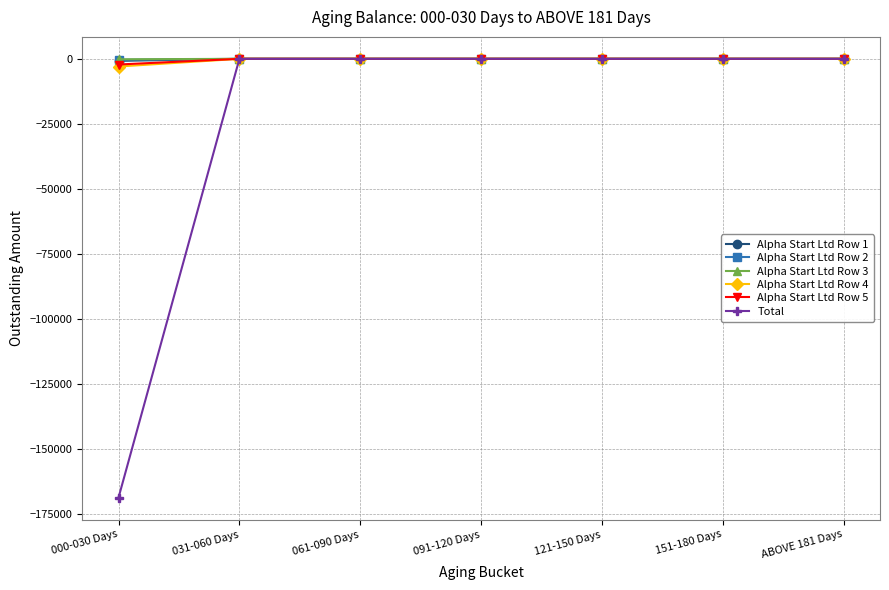

How many values in the Total series are below 0?

1